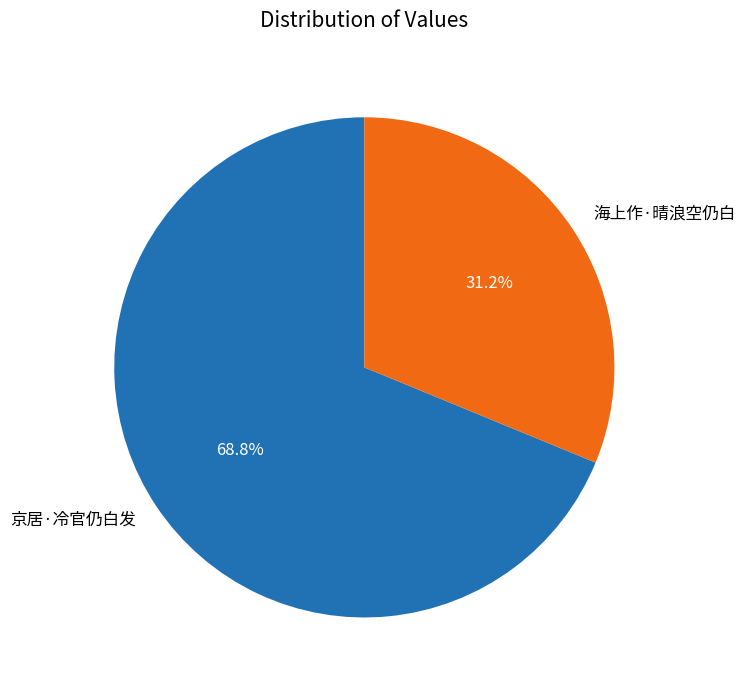

Rank the categories by value from lowest to highest.

海上作·晴浪空仍白, 京居·冷官仍白发